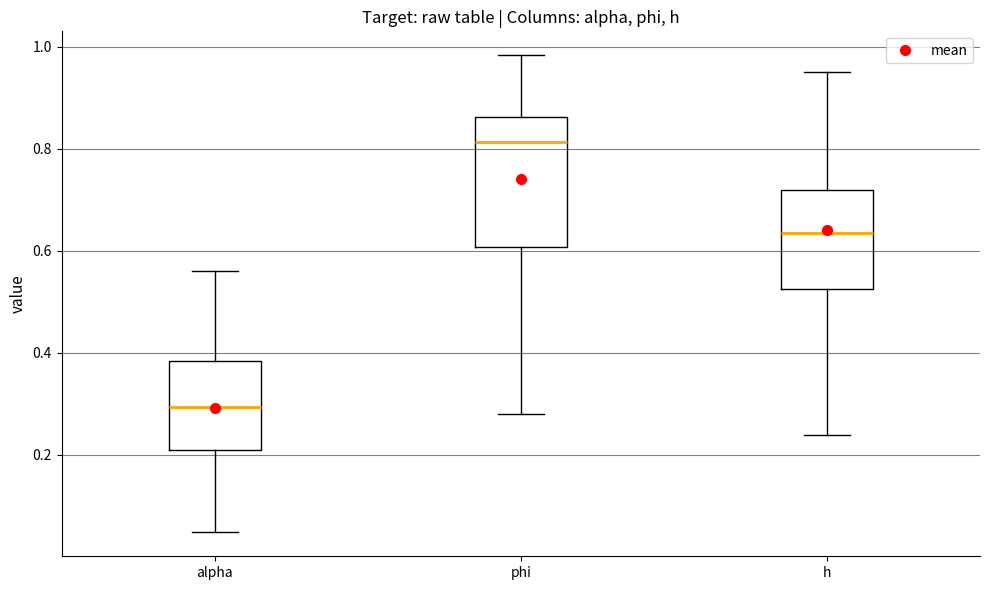

Where is the lower edge of the box for h on the y-axis? The values are not printed on the chart, so give them approximately, as read against the axis.

0.52